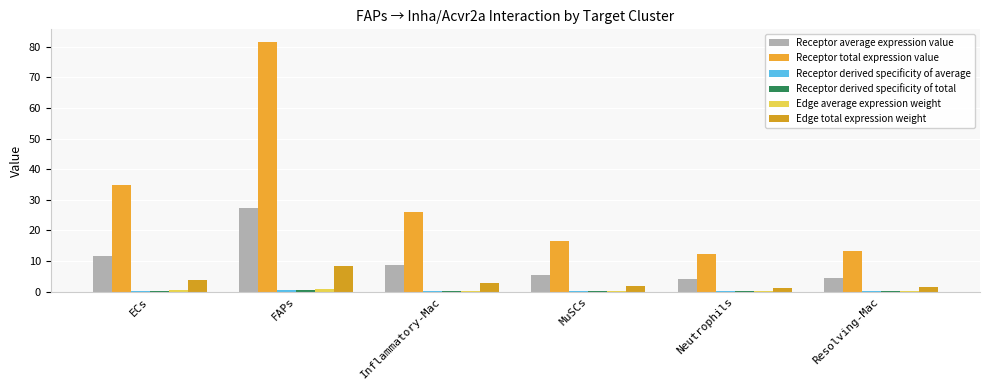

Rank the series by their maximum value, from lowest to highest.

Receptor derived specificity of average, Receptor derived specificity of total, Edge average expression weight, Edge total expression weight, Receptor average expression value, Receptor total expression value